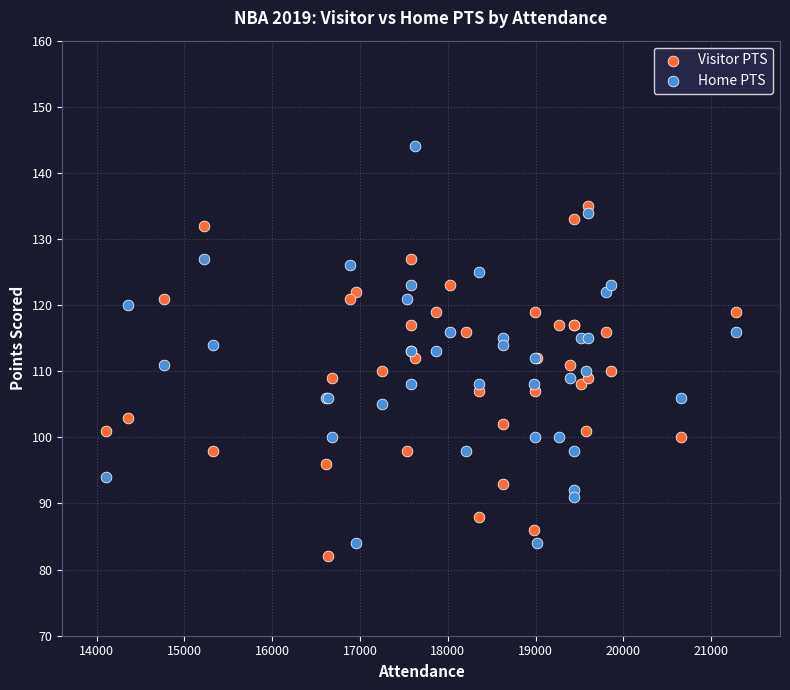

Which series reaches the maximum Y coordinate?

Home PTS